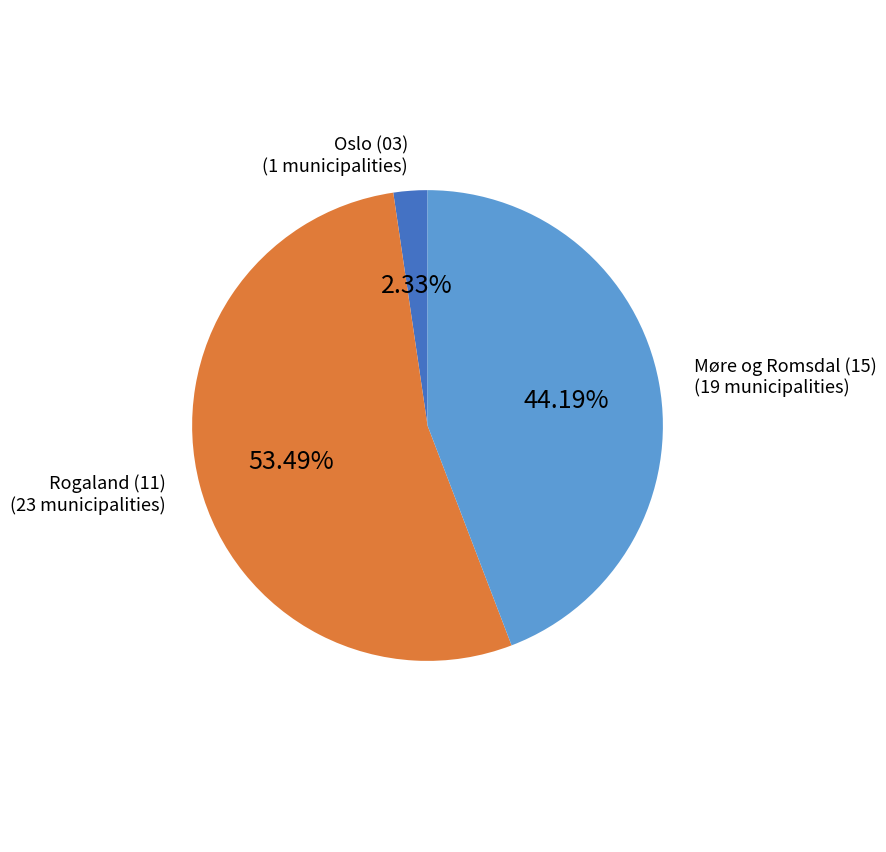

Is there a majority slice in this chart?

Yes